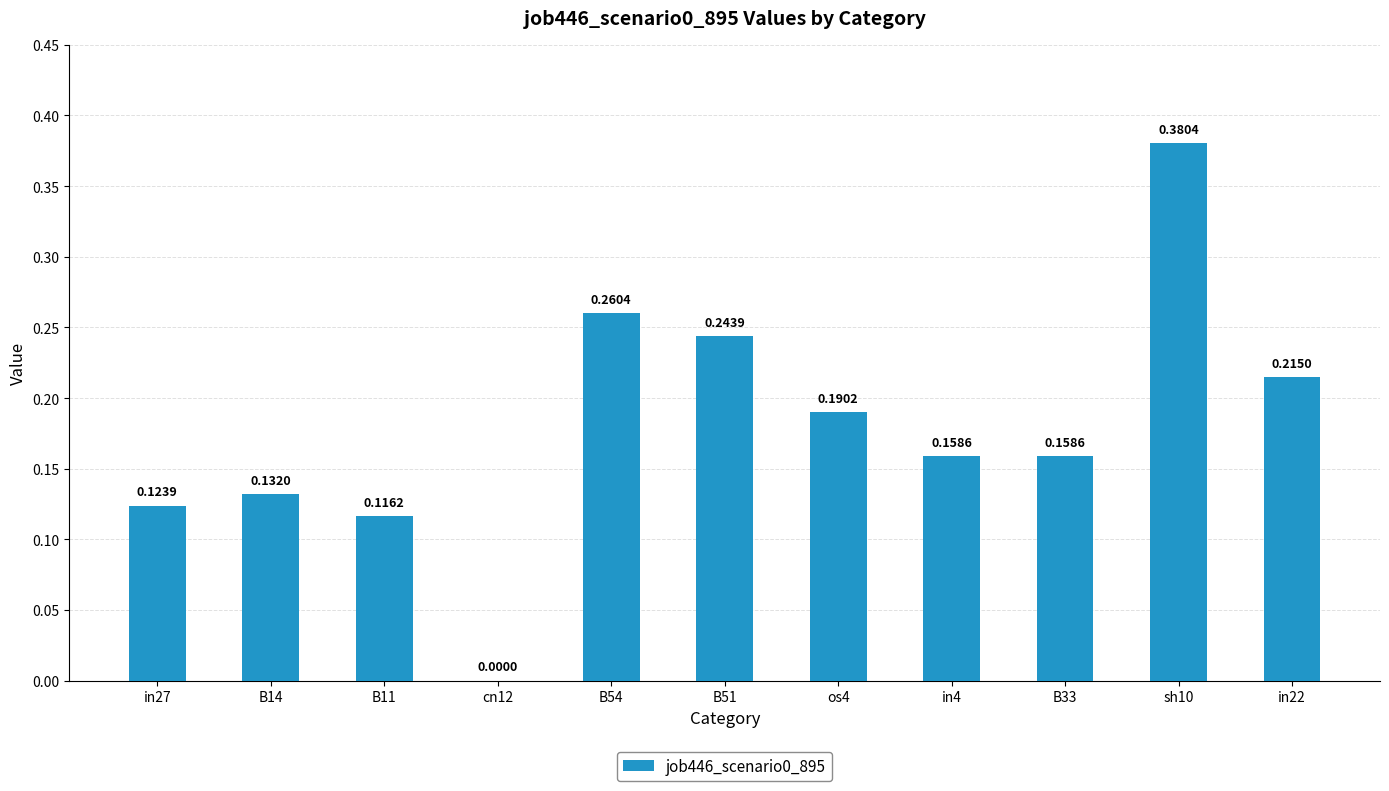

Where is the data nearest to the value 0?

cn12